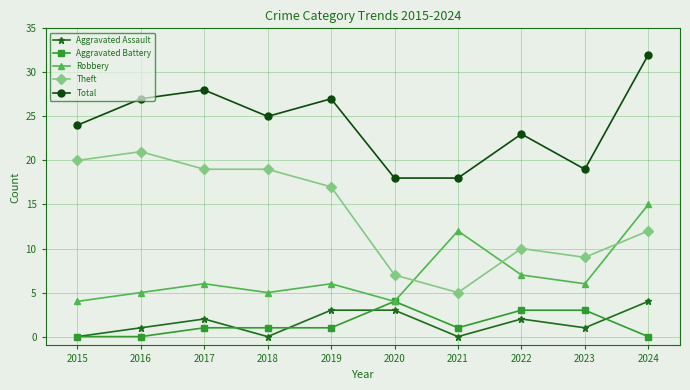

What are all the series names shown in the legend?

Aggravated Assault, Aggravated Battery, Robbery, Theft, Total